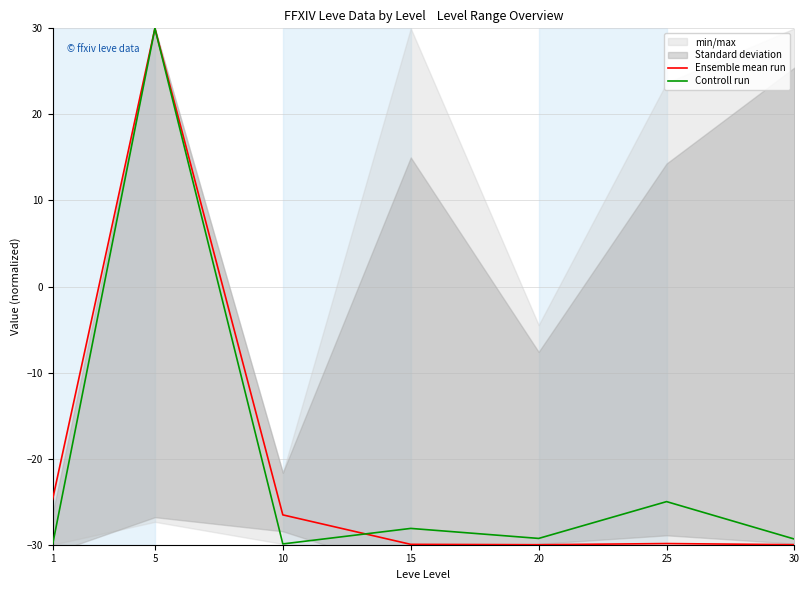

How many interior local peaks does the Ensemble mean run series have?

2